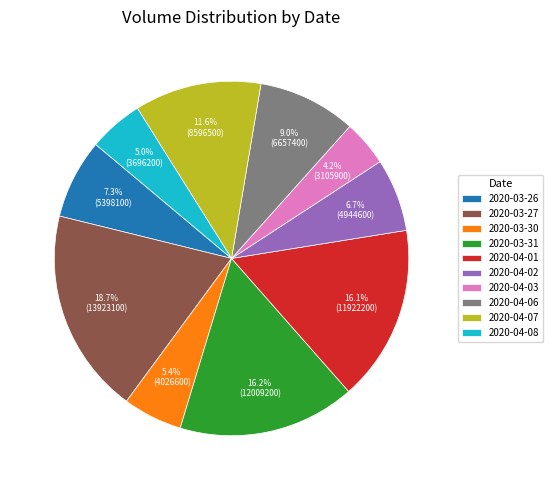

Is there a majority slice in this chart?

No